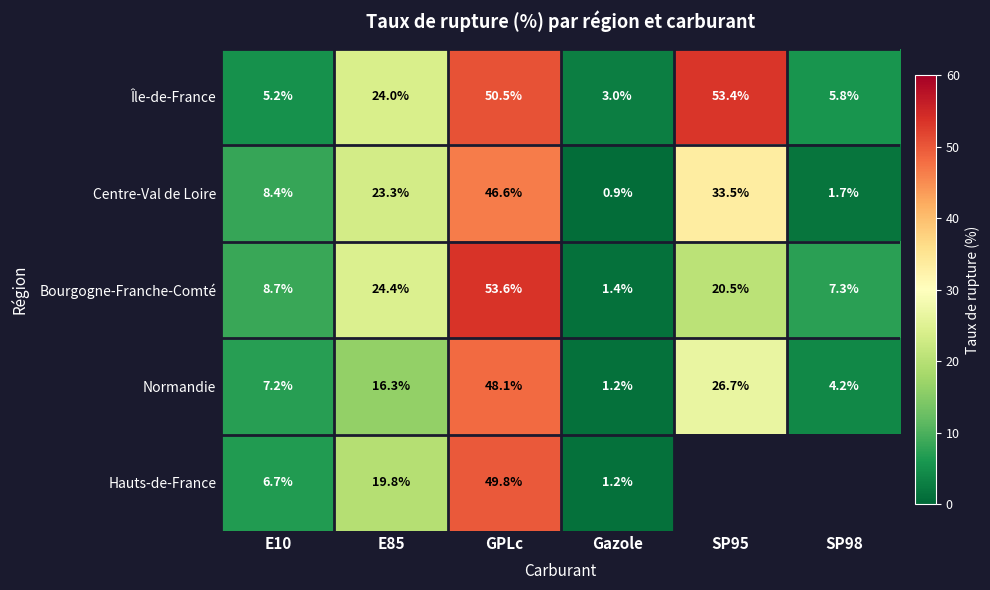

Rank the categories by Normandie value from lowest to highest.

Gazole, SP98, E10, E85, SP95, GPLc